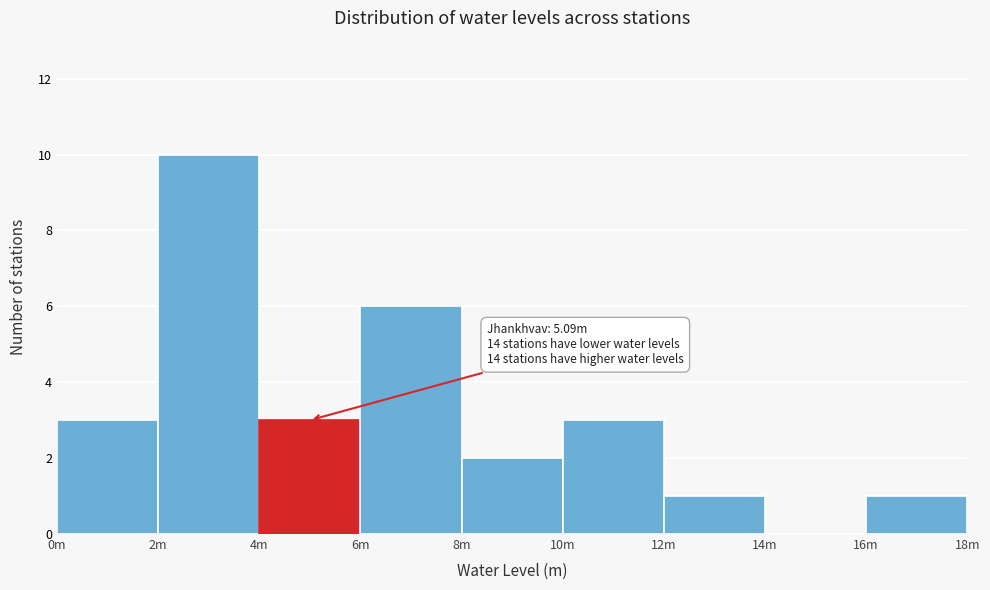

Reading left to right, what are all the values shown in this chart?

0m=3	2m=10	4m=3	6m=6	8m=2	10m=3	12m=1	14m=0	16m=1